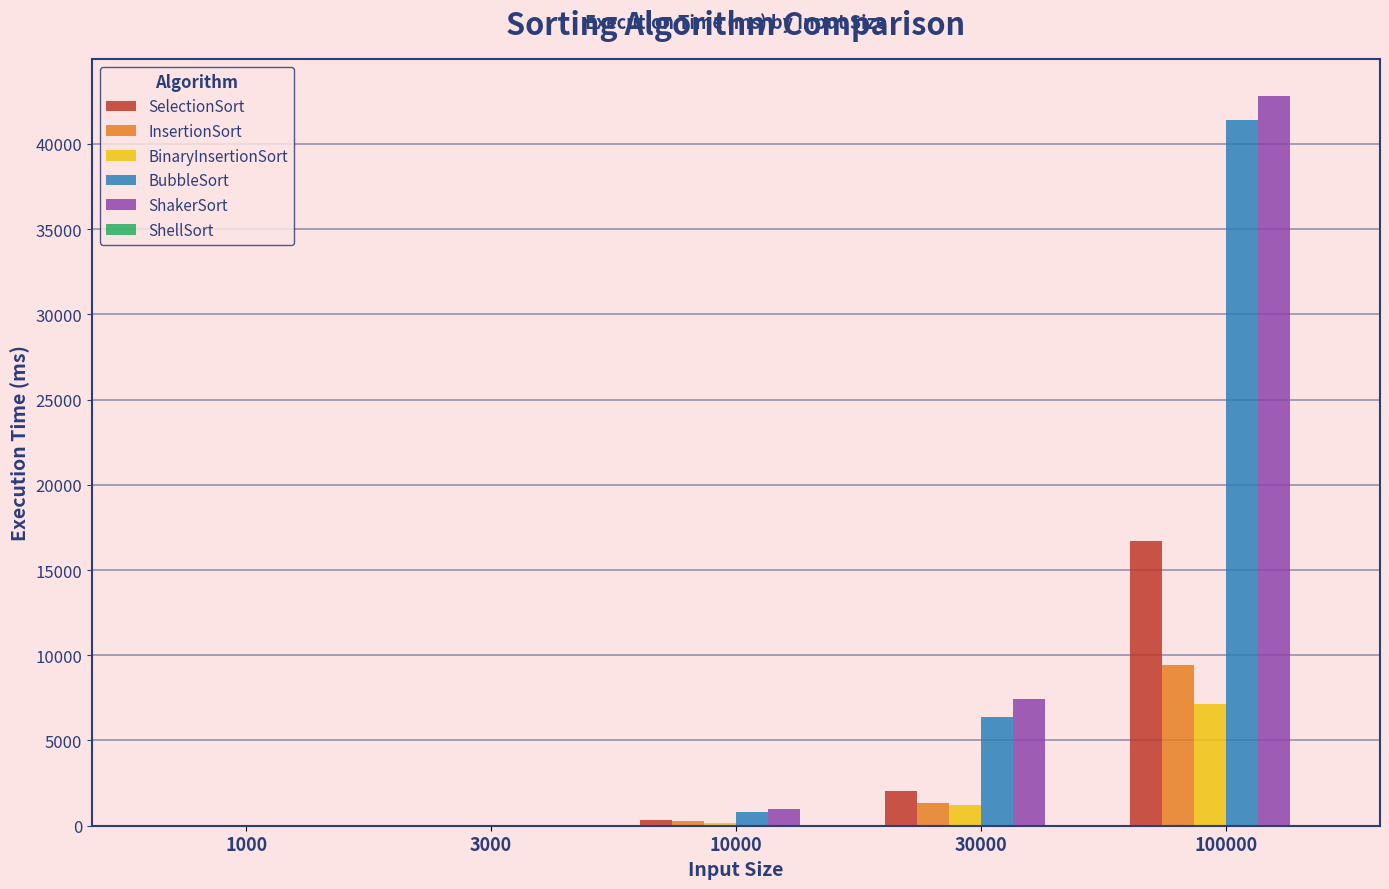

Which series has the widest spread of values?

ShakerSort